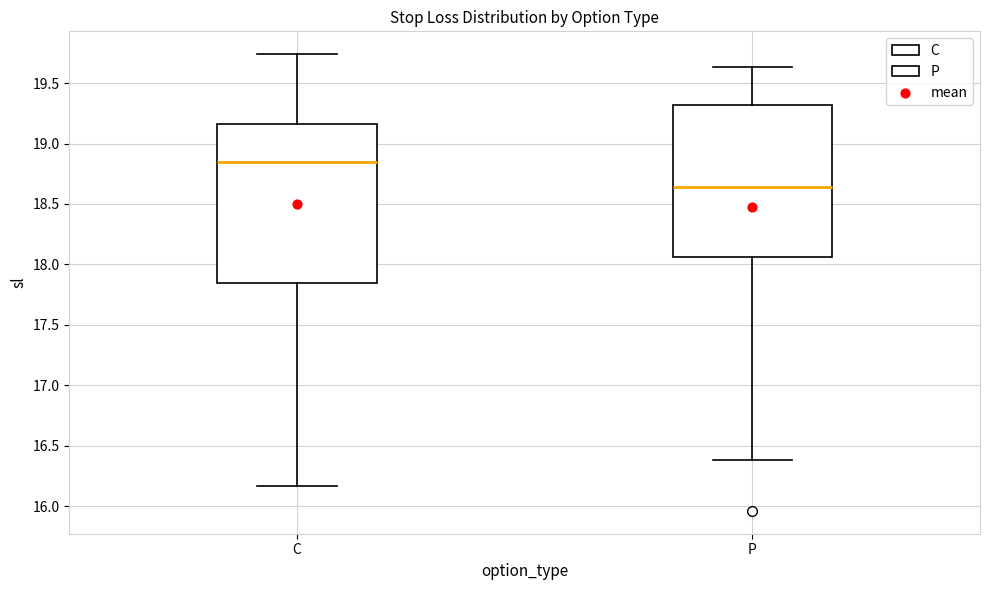

Reading left to right, transcribe this box plot: for each box, give where its median line is, the range the box spans, and where its two whiskers end, as read against the y-axis. The values are not printed on the chart, so give them approximately, as read against the axis.

C: median 18.85, box 17.85 to 19.15, whiskers 16.15 to 19.75
P: median 18.65, box 18.05 to 19.30, whiskers 16.40 to 19.65